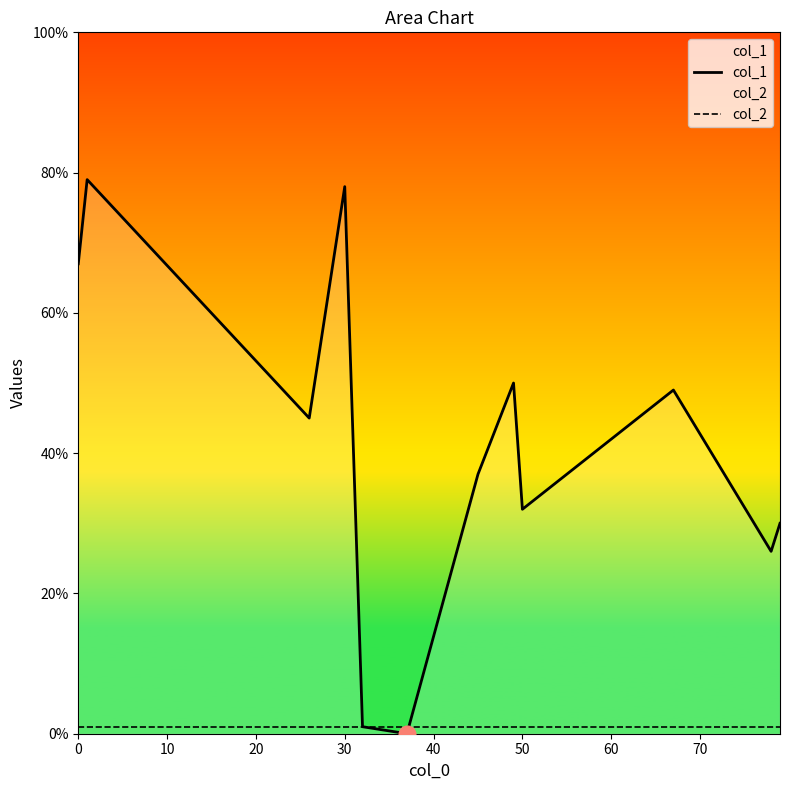

How many interior local peaks does the col_1 series have?

4